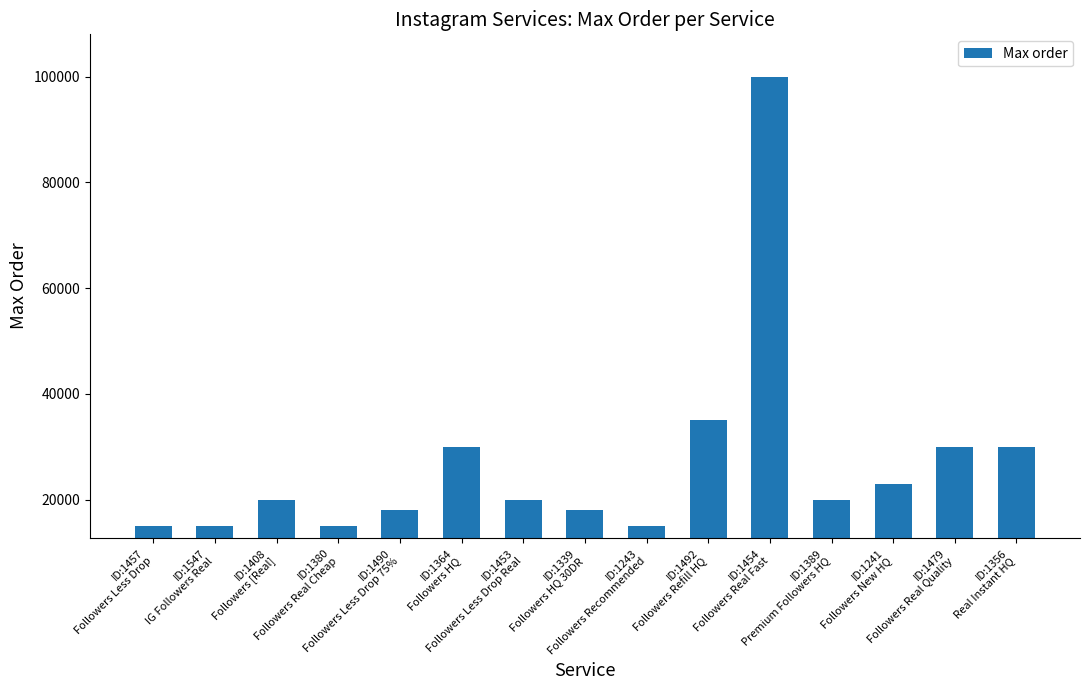

What is the difference between the maximum and second lowest values?

85000